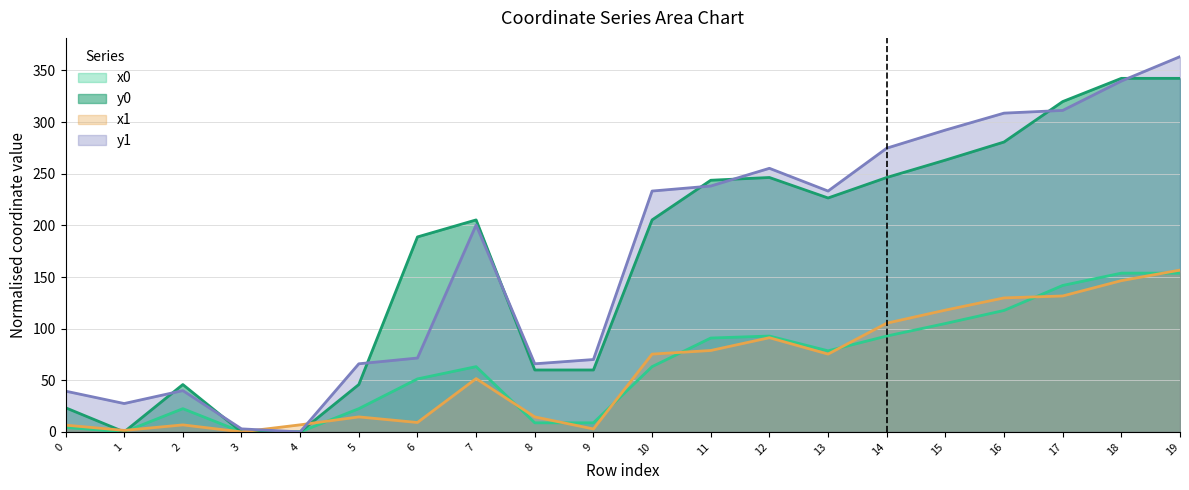

At which label does y0 reach its minimum?

1